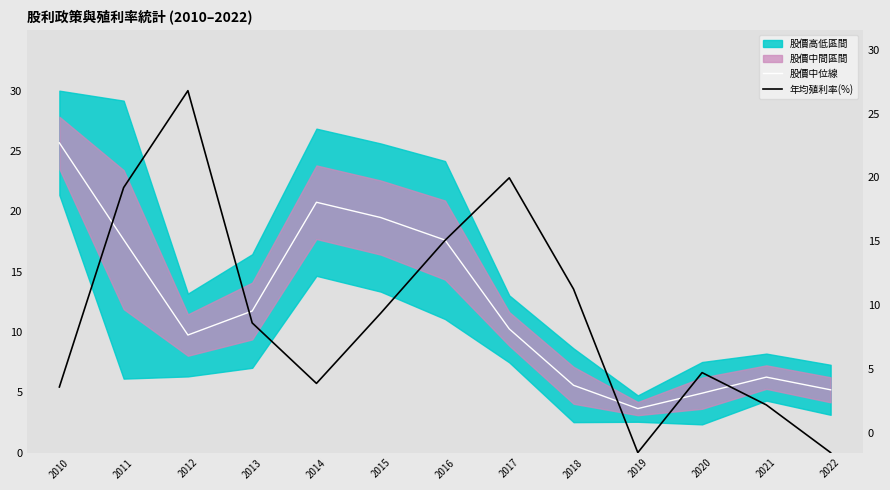

How many interior local valleys does the 年均殖利率(%) series have?

2